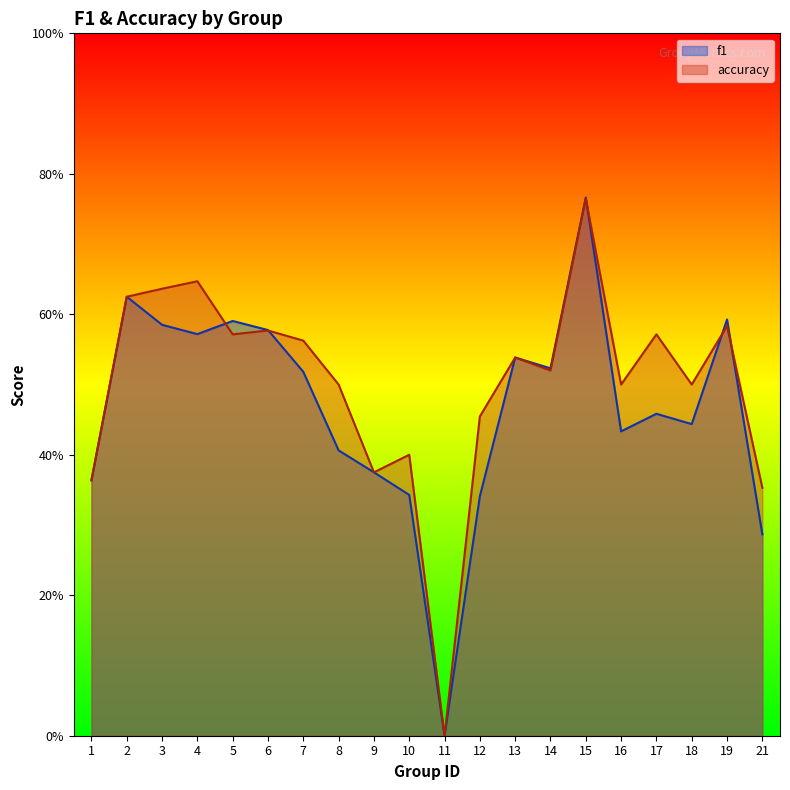

Which label corresponds to the smallest value in the chart?

11